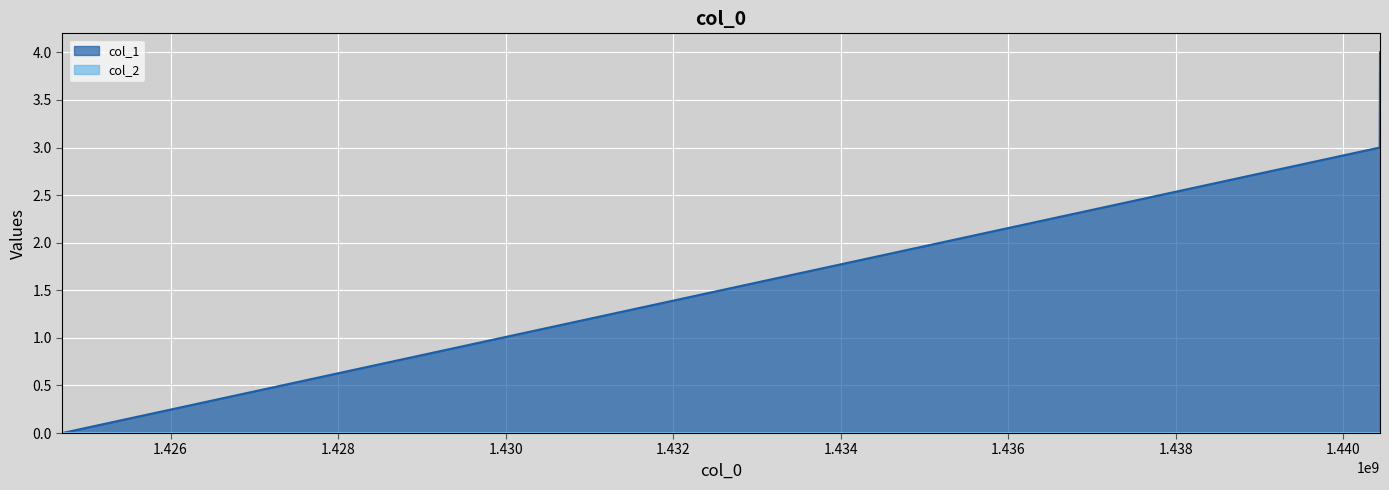

Reading left to right, transcribe all the data shown in this chart.

1424709144=0	1440432113=3	1440435717=4